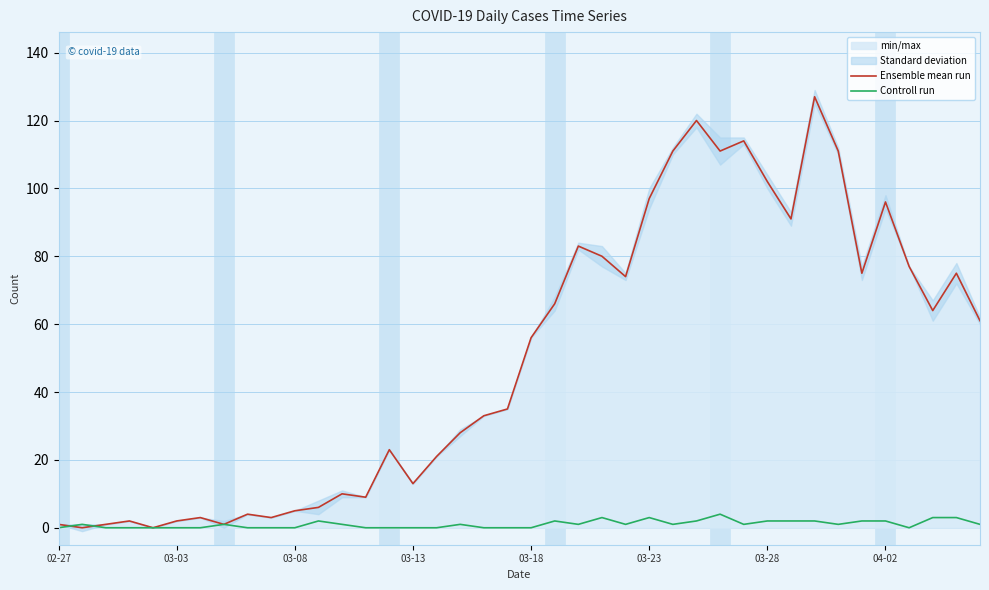

How many times do Controll run and Ensemble mean run cross each other?

2